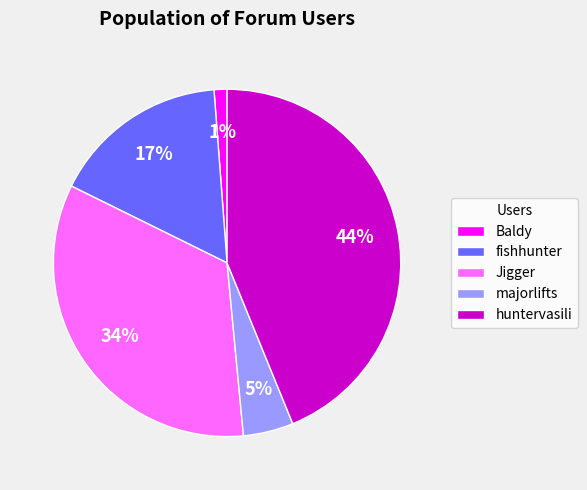

To the nearest percent, what is the difference between the Jigger and huntervasili slice percentages?

10%